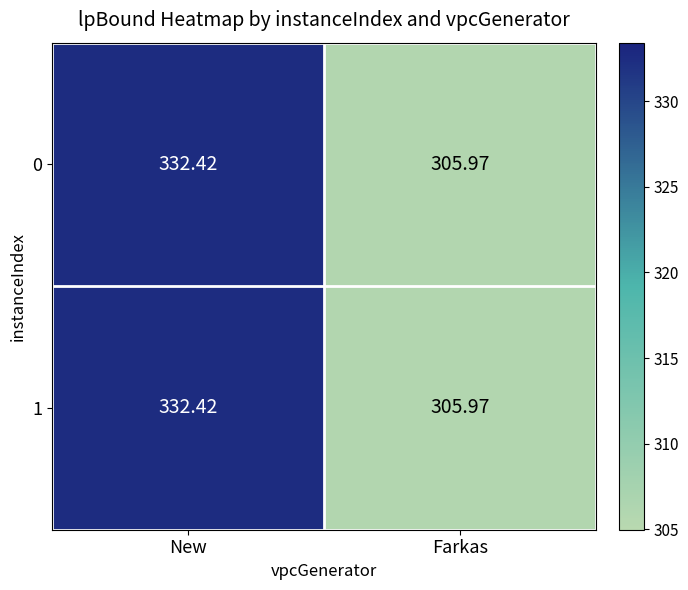

At which category is the sum across all series the highest?

New